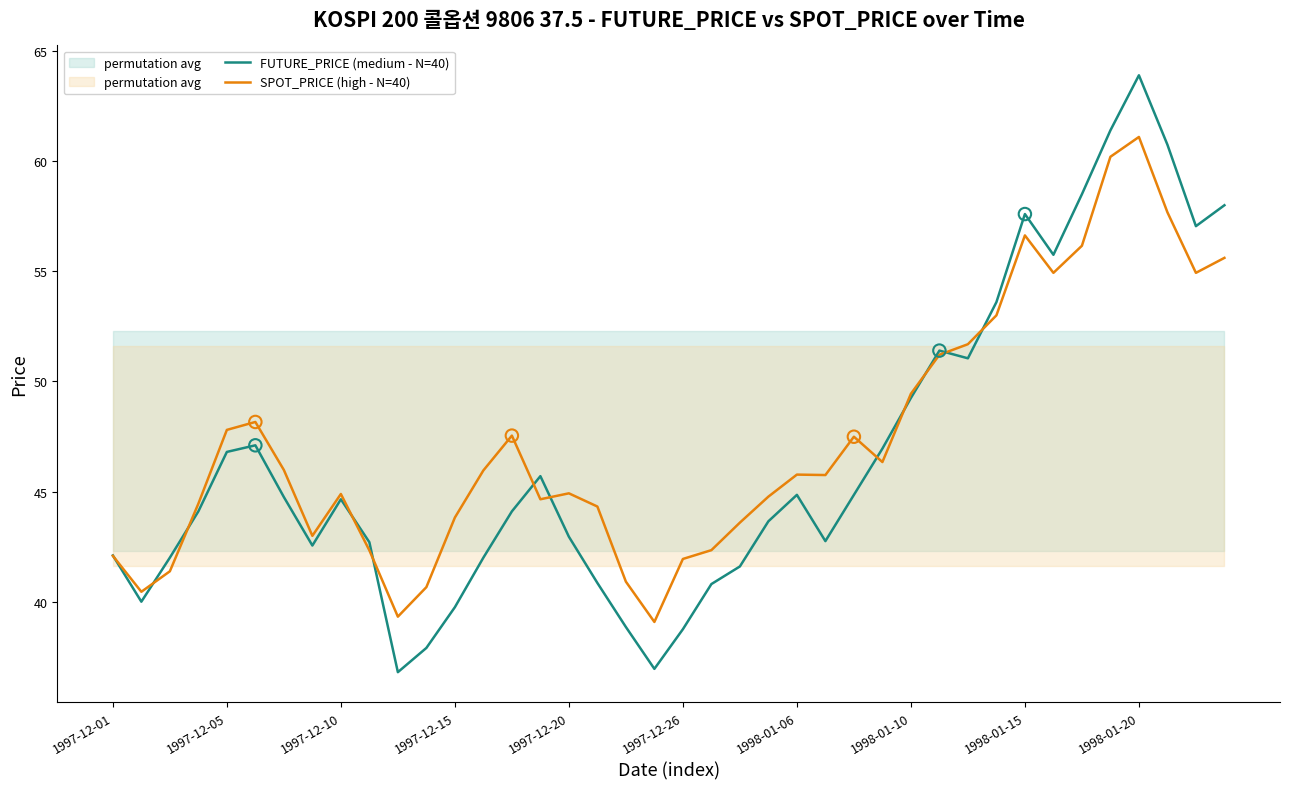

At how many categories does at least one series exceed 39?

40